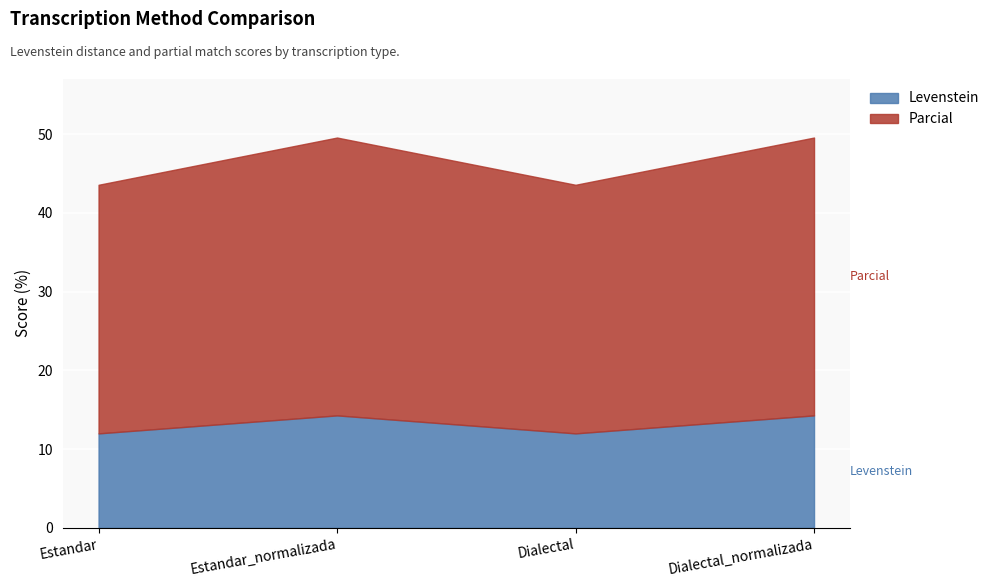

At which label does Levenstein first exceed 14?

Estandar_normalizada